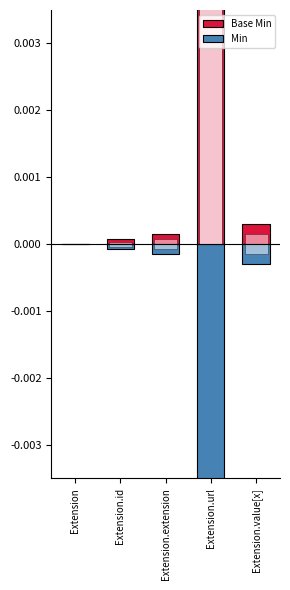

Rank the series at Extension.value[x] from lowest to highest value.

Min, Base Min